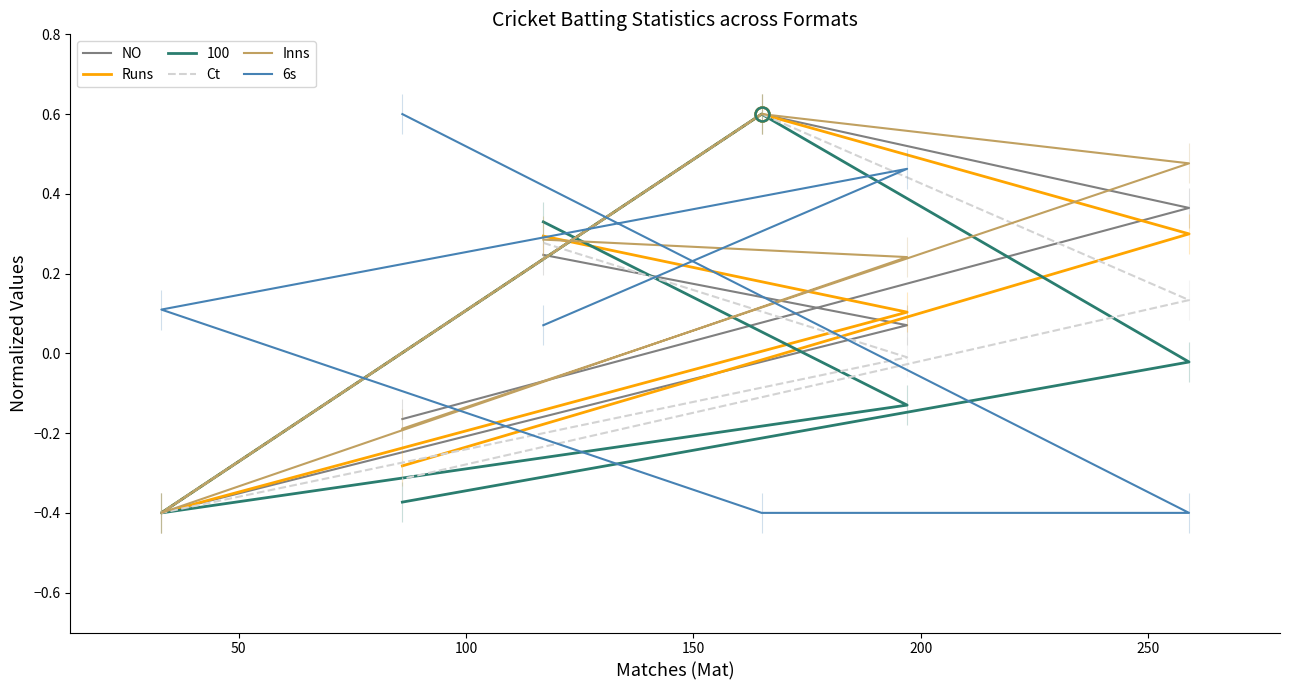

How many interior local valleys does the Ct series have?

1